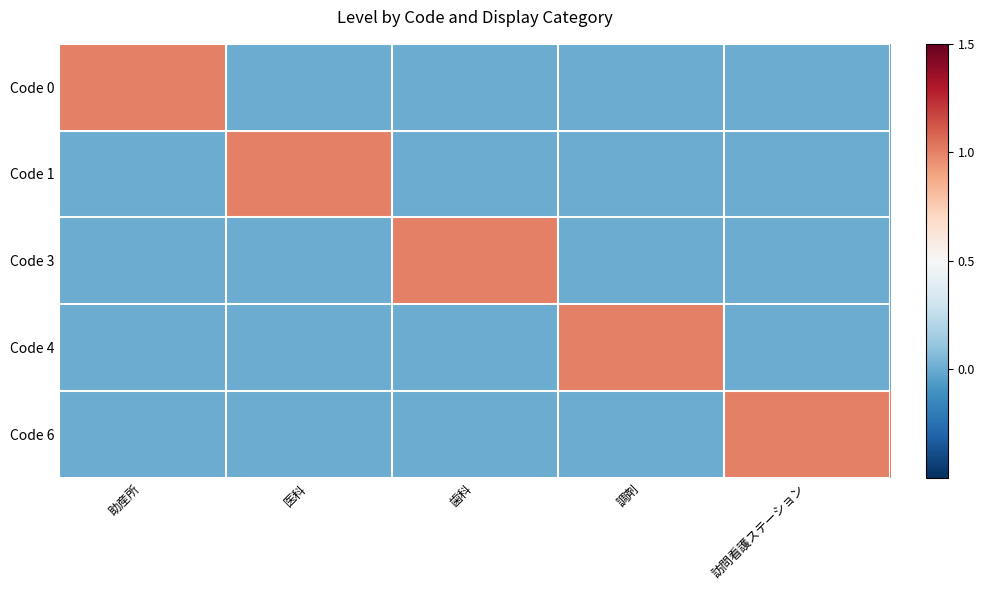

Which label corresponds to the smallest value in the chart?

医科